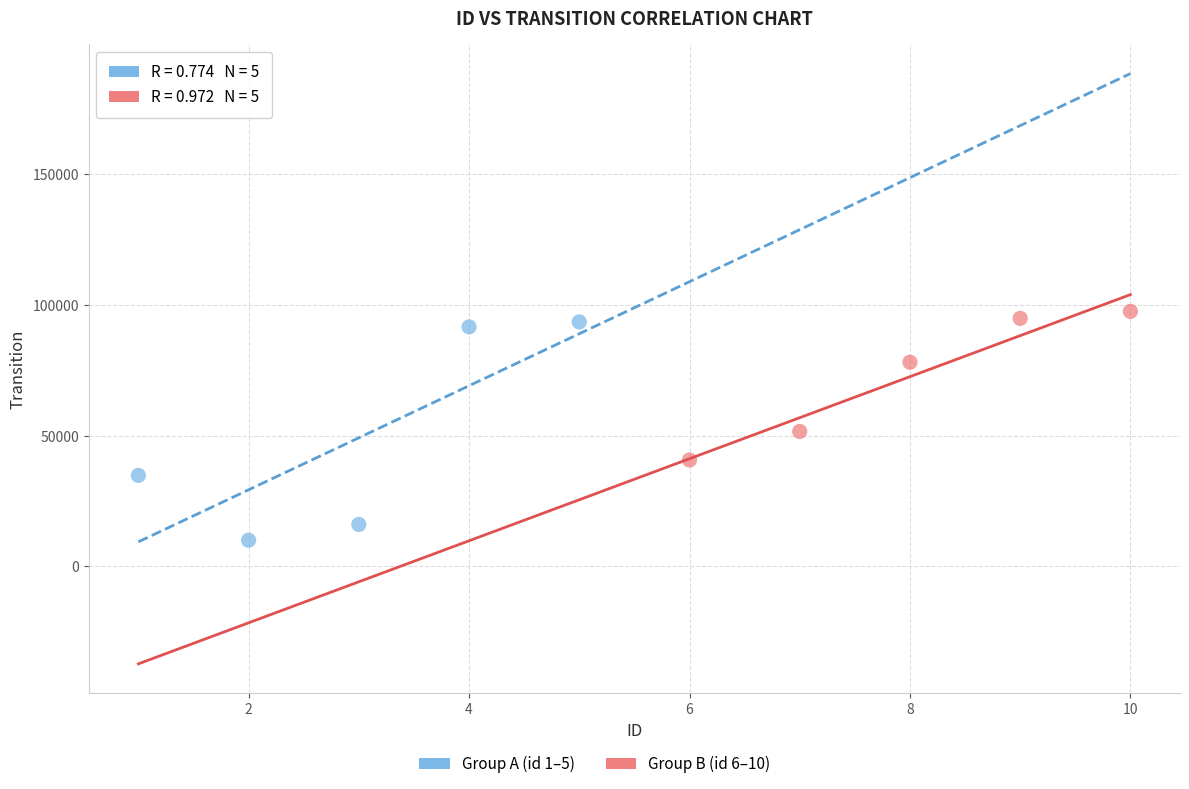

Which series contains the lowest Y value?

Group A (id 1–5)